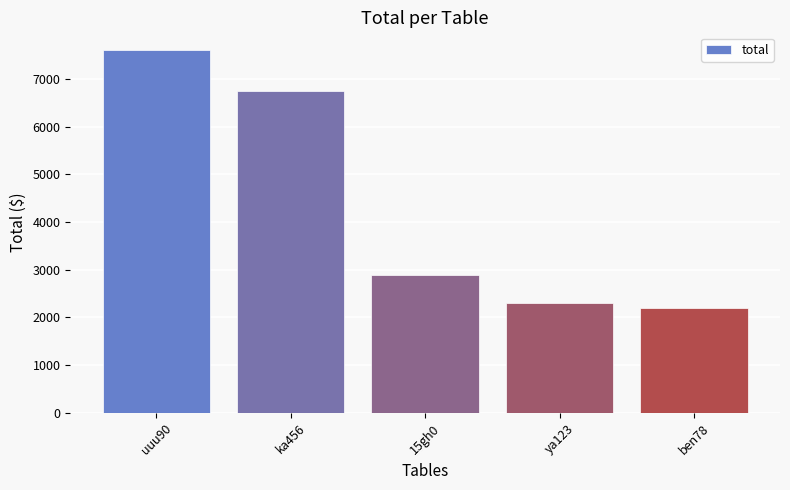

Rank the categories by value from highest to lowest.

uuu90, ka456, 15gh0, ya123, ben78